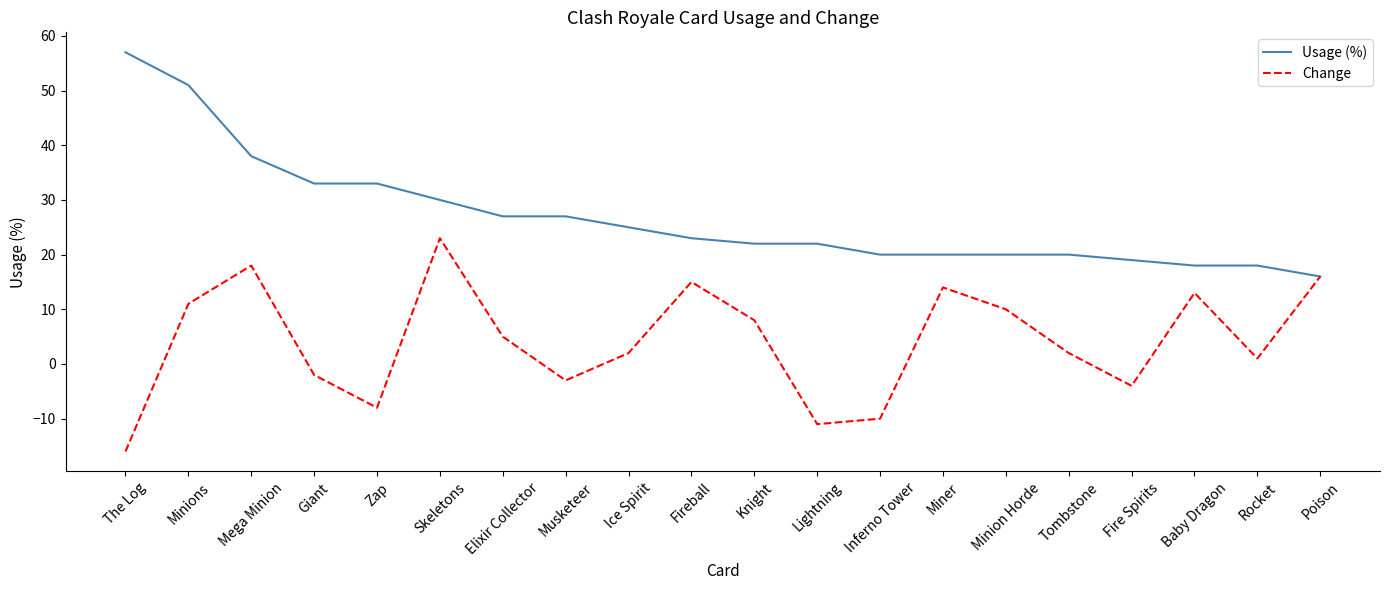

Rank the series by their average value, from lowest to highest.

Change, Usage (%)